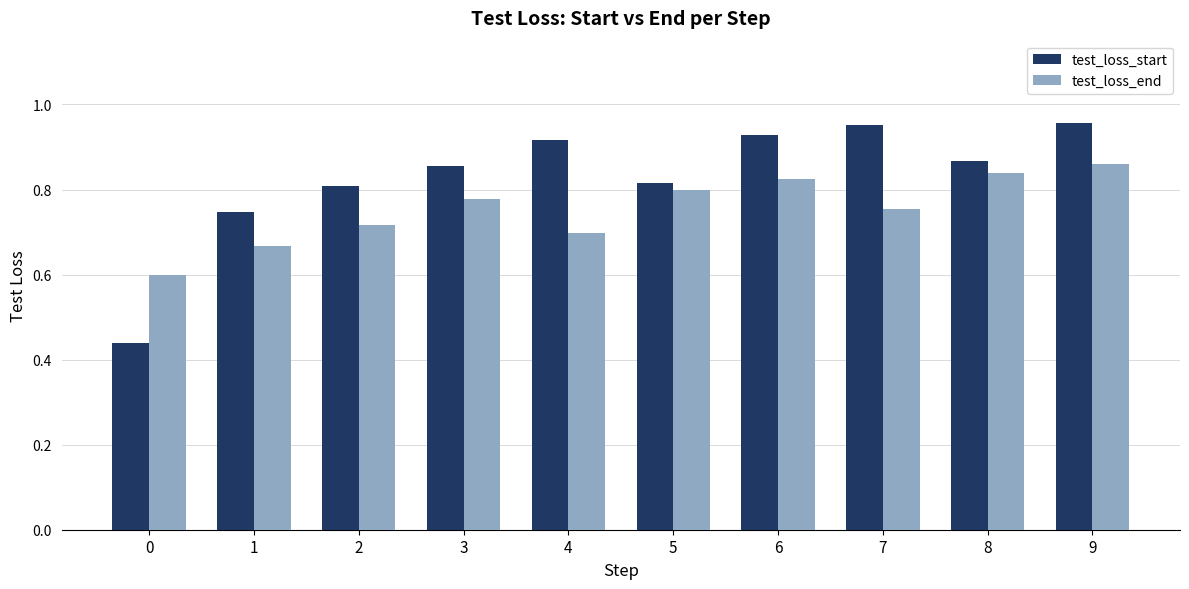

What is the difference between the second highest and minimum values in the test_loss_start series?

0.5